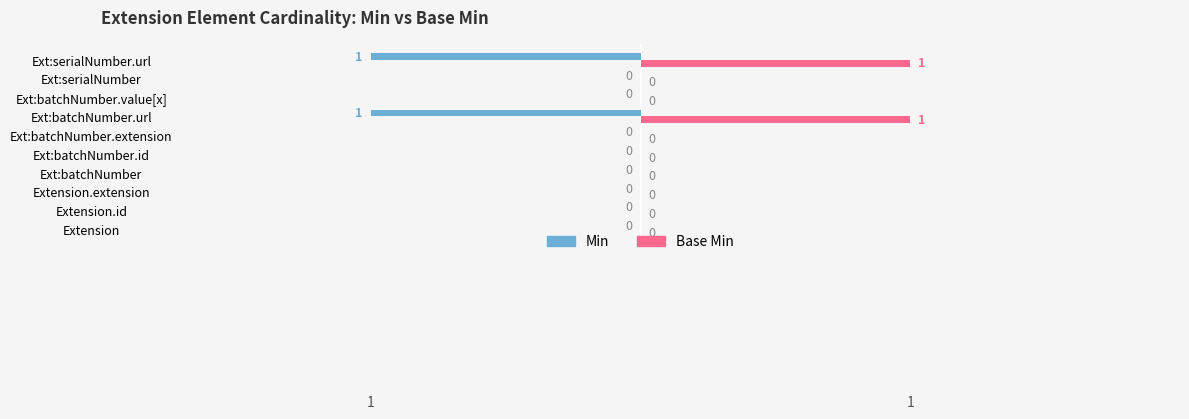

How many Min values are between 0 and 1?

8